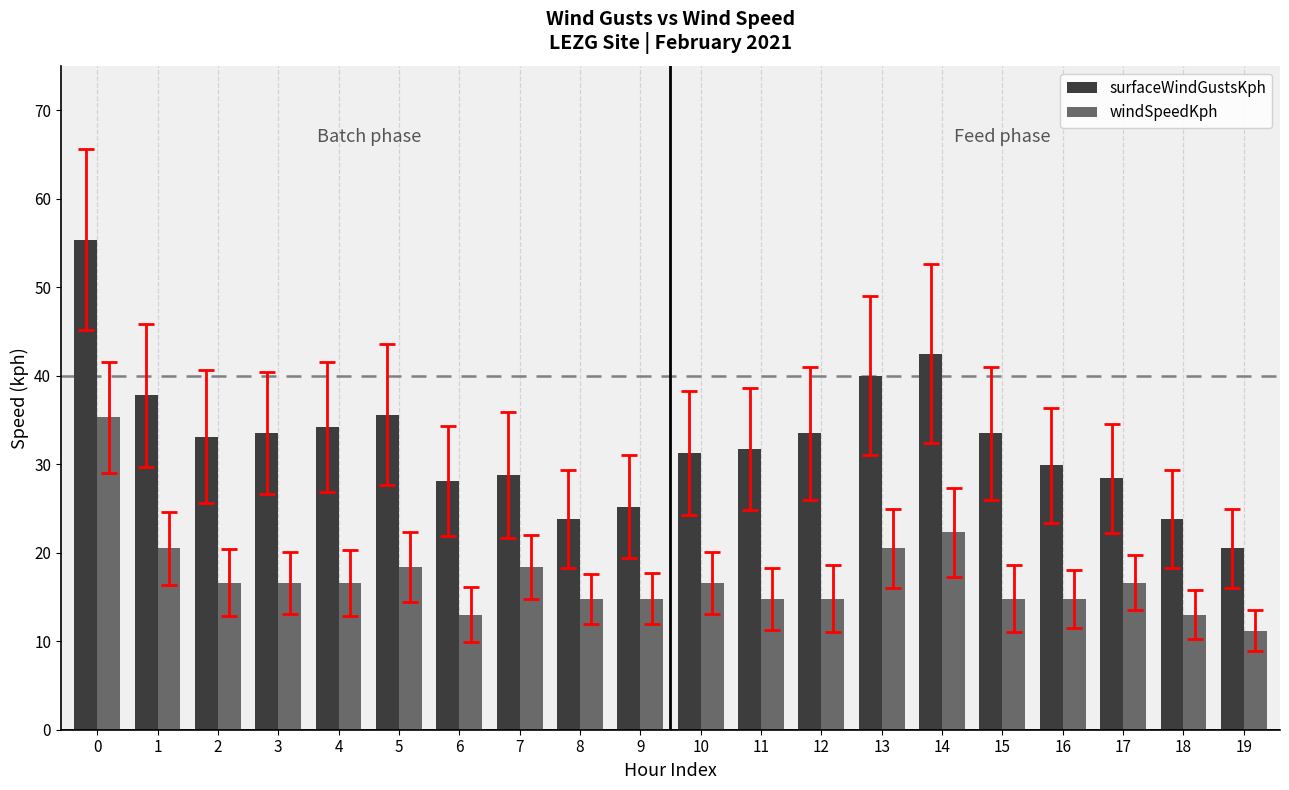

What is the greatest value displayed?

55.4